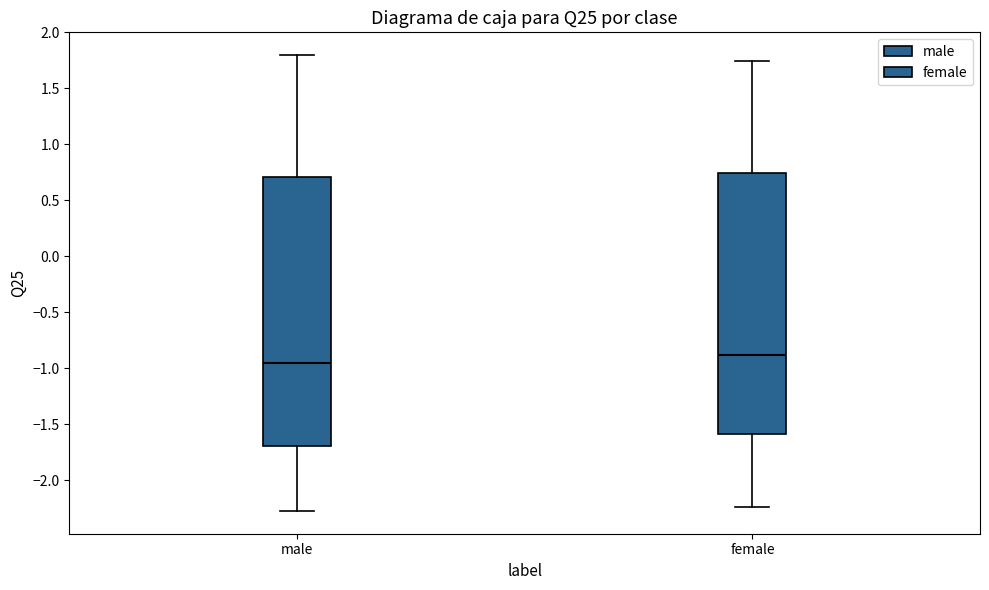

Reading left to right, transcribe this box plot: for each box, give where its median line is, the range the box spans, and where its two whiskers end, as read against the y-axis. The values are not printed on the chart, so give them approximately, as read against the axis.

male: median -0.95, box -1.70 to 0.70, whiskers -2.25 to 1.80
female: median -0.90, box -1.60 to 0.75, whiskers -2.25 to 1.75